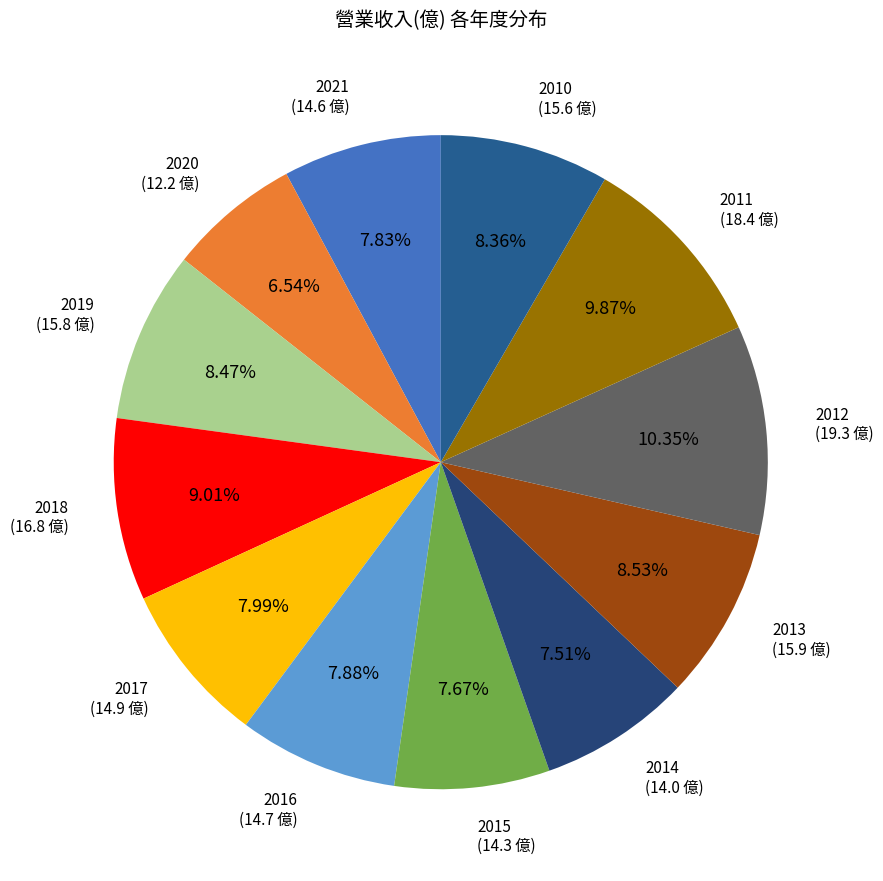

Does 2018 represent more than half of the total?

No